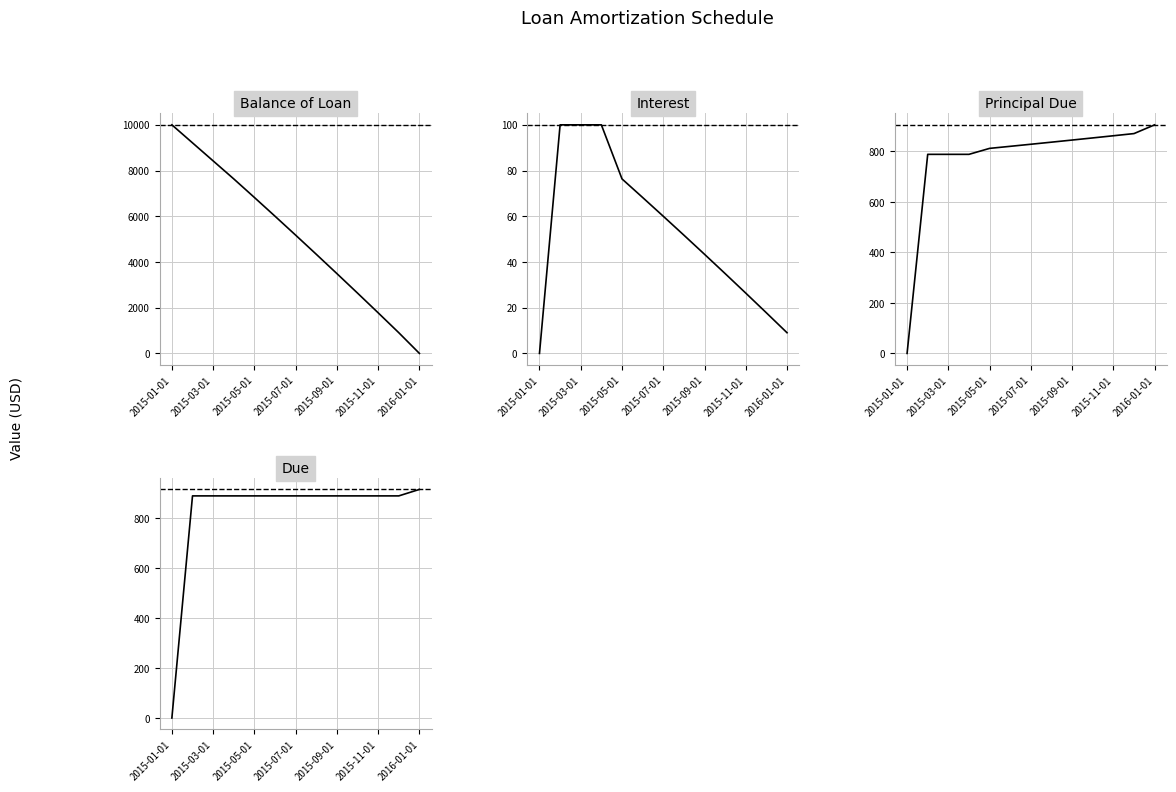

Read the Principal Due value at 2015-11-01.

862.1